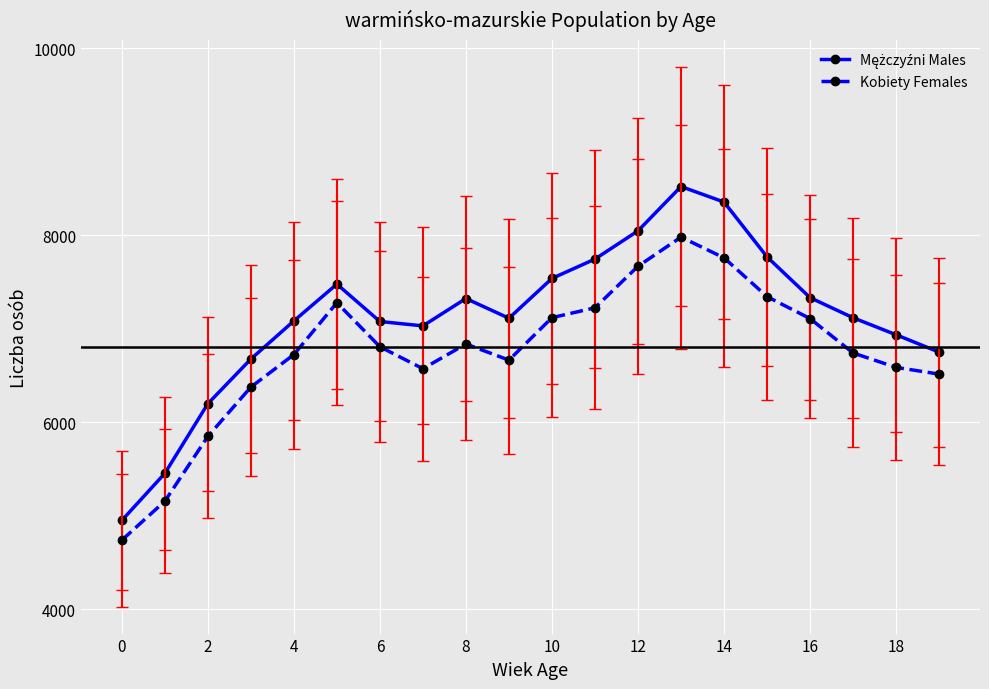

What is the highest value of the Kobiety Females series?

7980